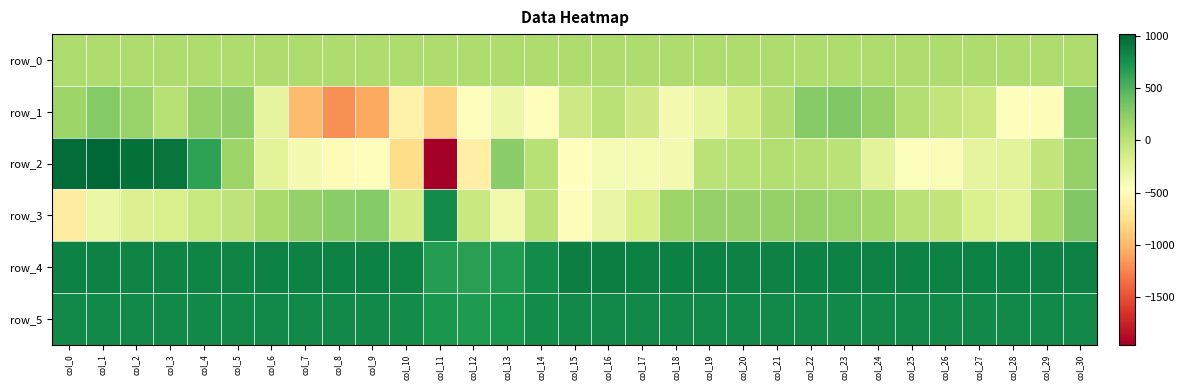

Reading left to right, extract all data points from this chart.

row_0: 65.4	65.4	65.5	65.5	65.6	65.6	65.7	65.7	65.8	65.8	65.9	65.9	66.0	66.0	66.1	66.1	66.2	66.2	66.3	66.3	66.4	66.4	66.5	66.5	66.5	66.6	66.6	66.7	66.7	66.8	66.8
row_1: 162.0	278.0	182.0	23.0	201.0	221.0	-284.0	-975.0	-1197.0	-1080.0	-592.0	-841.0	-477.0	-337.0	-490.0	-109.0	15.0	-118.0	-398.0	-286.0	-122.0	64.0	264.0	303.0	193.0	48.0	-46.0	-88.0	-481.0	-436.0	260.0
row_2: 979.0	1016.0	955.0	924.0	644.0	160.0	-257.0	-392.0	-503.0	-491.0	-781.0	-1956.0	-617.0	244.0	27.0	-472.0	-401.0	-408.0	-380.0	-2.0	26.0	49.0	35.0	-3.0	-260.0	-451.0	-424.0	-277.0	-261.0	-42.0	202.0
row_3: -640.0	-327.0	-213.0	-171.0	-64.0	-28.0	104.0	193.0	239.0	275.0	-148.0	781.0	-84.0	-375.0	11.0	-436.0	-310.0	-162.0	167.0	193.0	198.0	193.0	211.0	189.0	138.0	9.0	-52.0	-198.0	-250.0	81.0	302.0
row_4: 842.0	843.0	839.0	839.0	838.0	838.0	842.0	842.0	844.0	842.0	835.0	671.0	651.0	680.0	793.0	872.0	874.0	861.0	860.0	859.0	853.0	845.0	847.0	851.0	846.0	845.0	845.0	846.0	847.0	848.0	843.0
row_5: 801.0	805.0	803.0	801.0	802.0	801.0	806.0	803.0	804.0	804.0	789.0	716.0	702.0	722.0	779.0	812.0	812.0	812.0	807.0	809.0	804.0	808.0	806.0	807.0	805.0	802.0	802.0	802.0	802.0	804.0	801.0